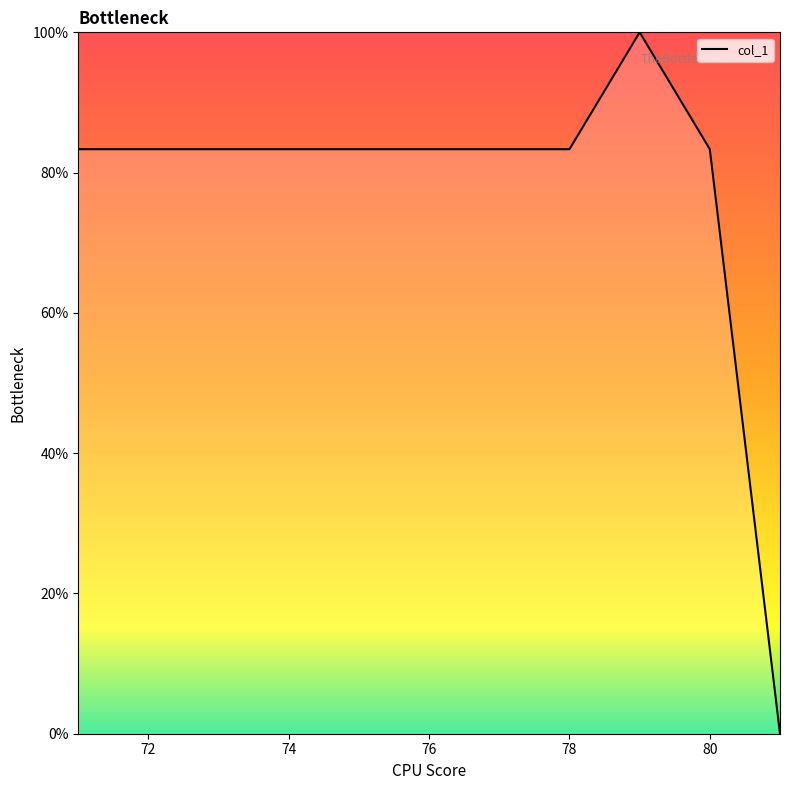

What is the difference between the maximum and minimum values?

100.0